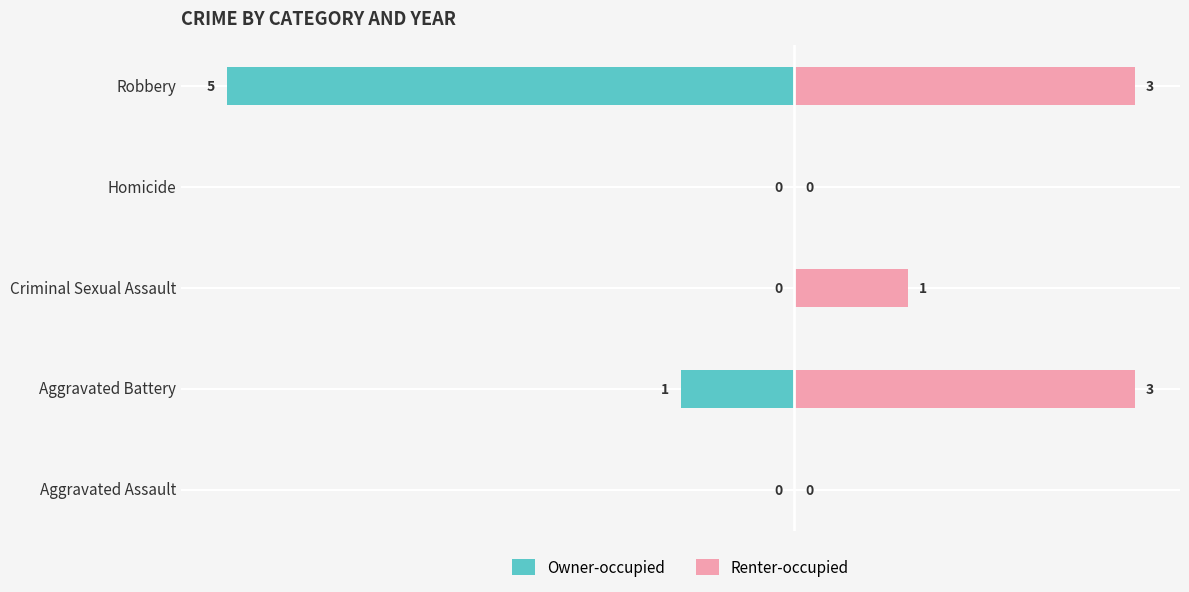

Is the value of Owner-occupied at Aggravated Battery greater than the value of Renter-occupied at Homicide?

No